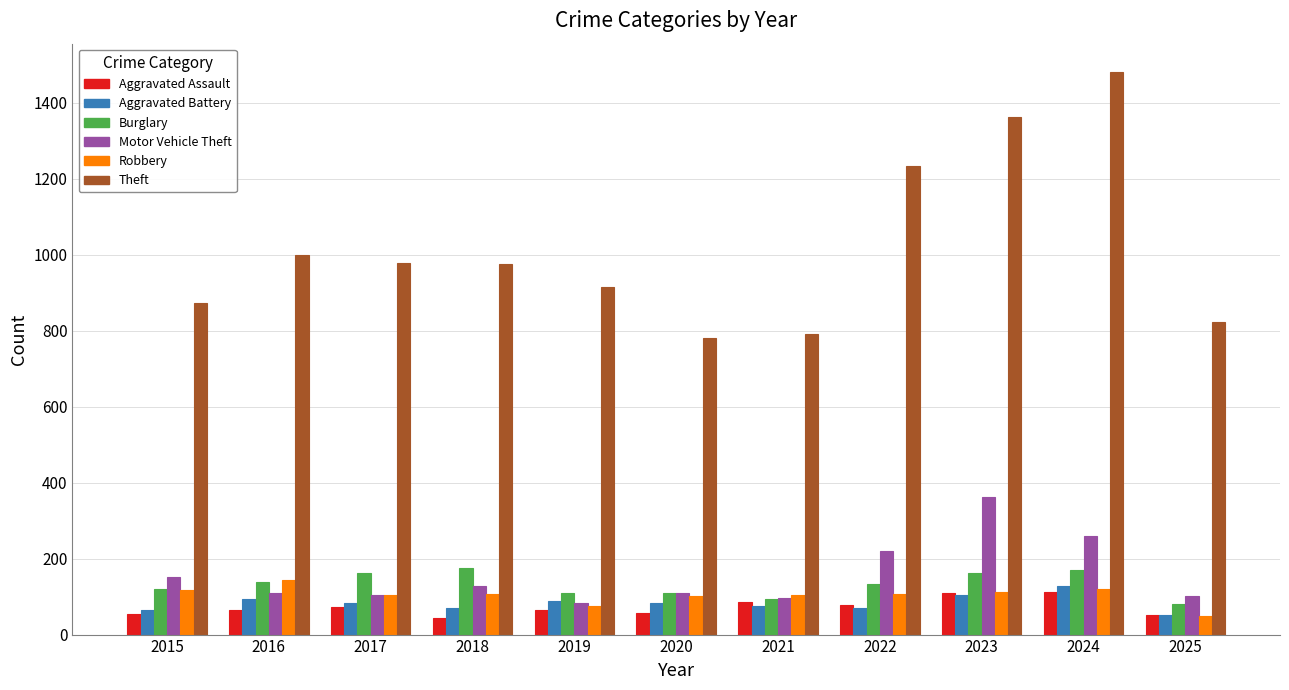

The Robbery series shows 48 at 2025. True or false?

True